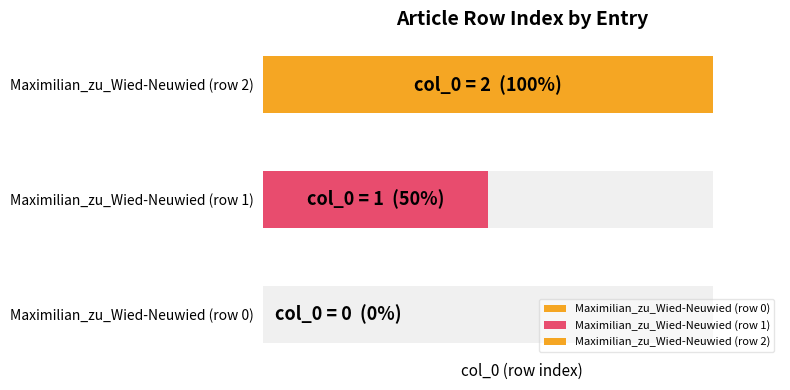

What value does the data have at Maximilian_zu_Wied-Neuwied (row 1)?

1